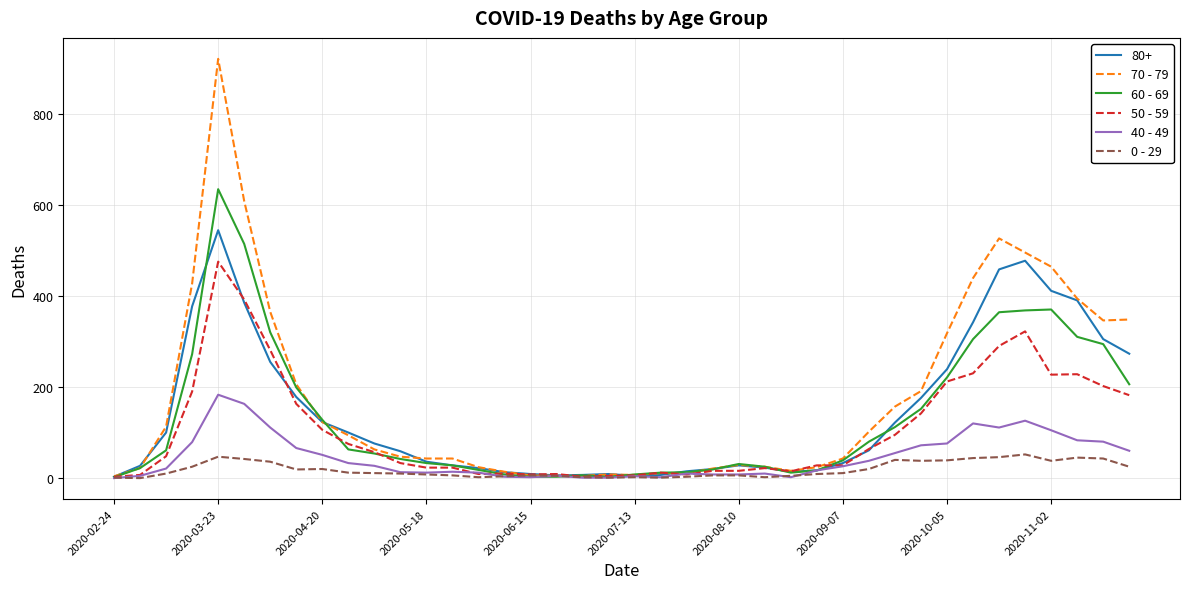

Rank the series by their maximum value, from lowest to highest.

0 - 29, 40 - 49, 50 - 59, 80+, 60 - 69, 70 - 79